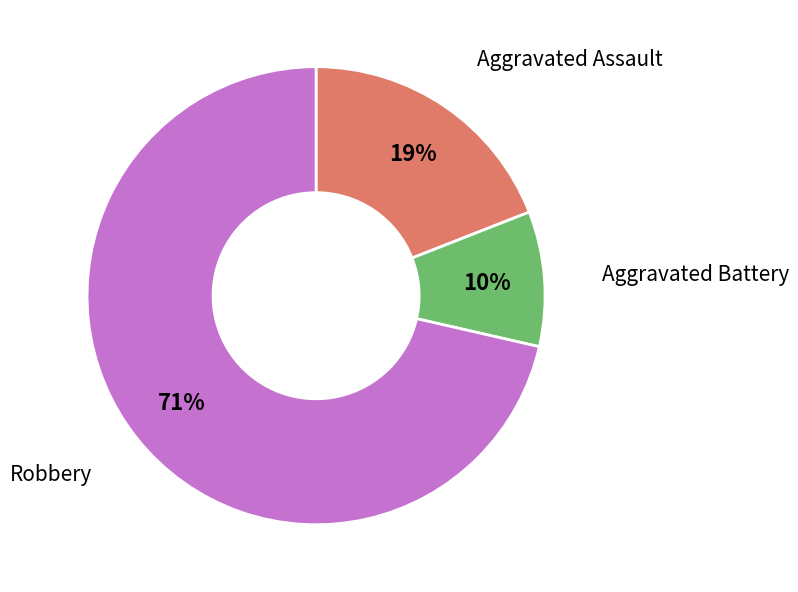

To the nearest percent, what is the average slice percentage?

33%